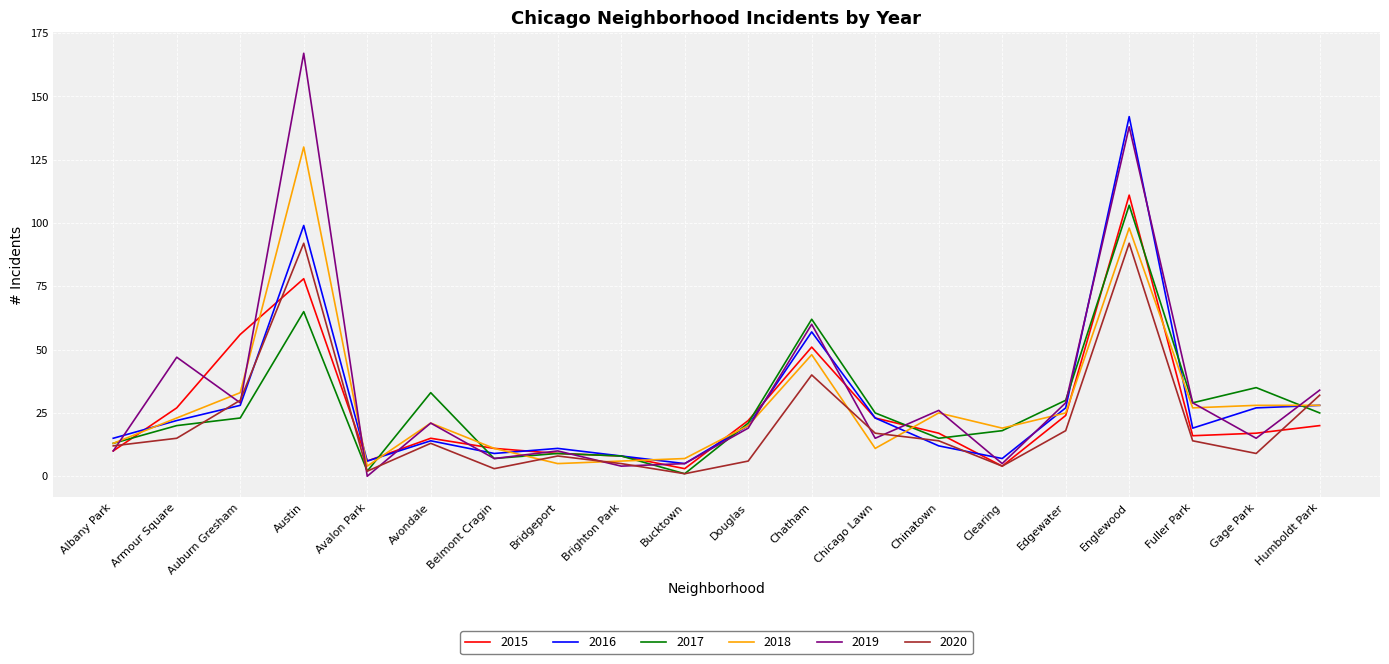

How many positive values does the 2019 series have?

19